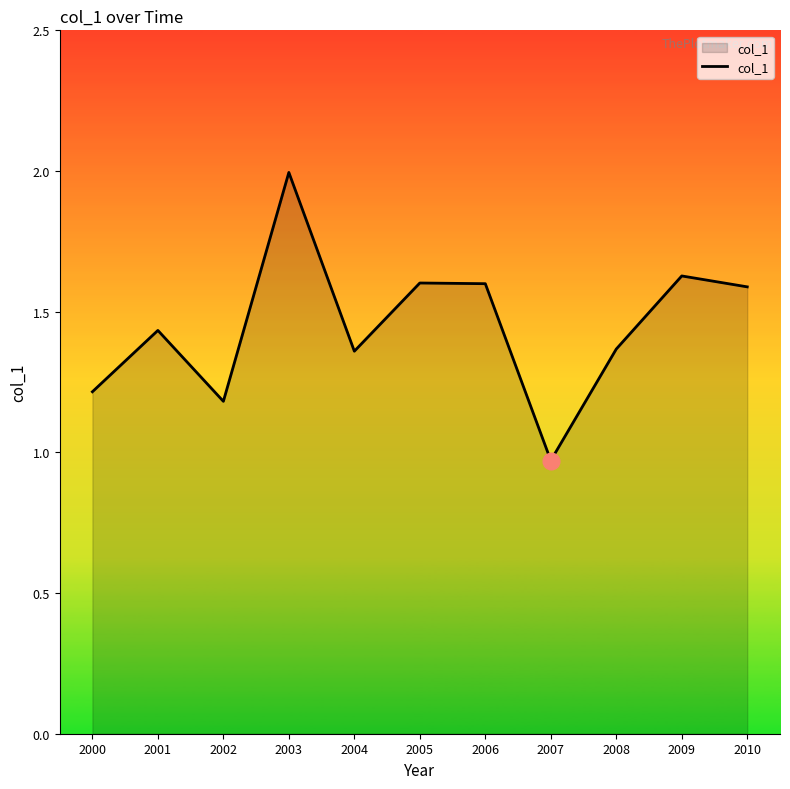

At which category does the chart reach its peak across all series?

2003